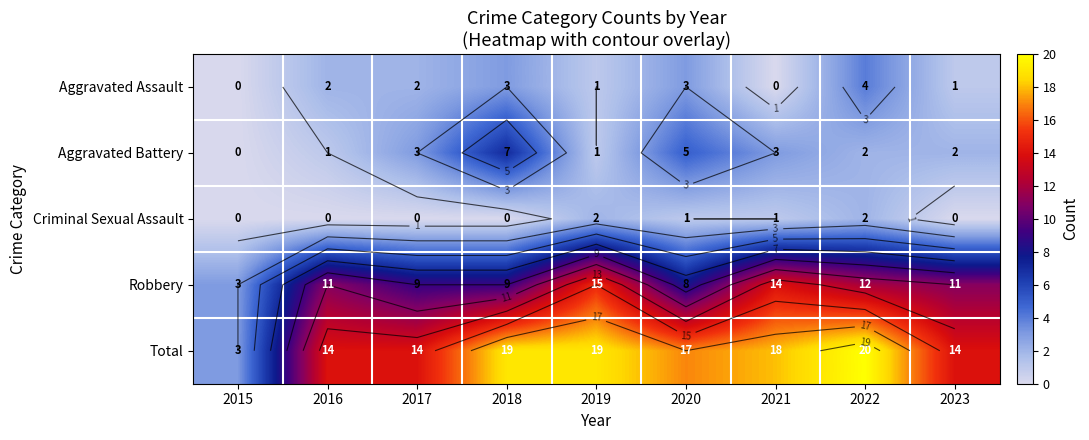

List the series in order of their peak value, highest first.

Total, Robbery, Aggravated Battery, Aggravated Assault, Criminal Sexual Assault